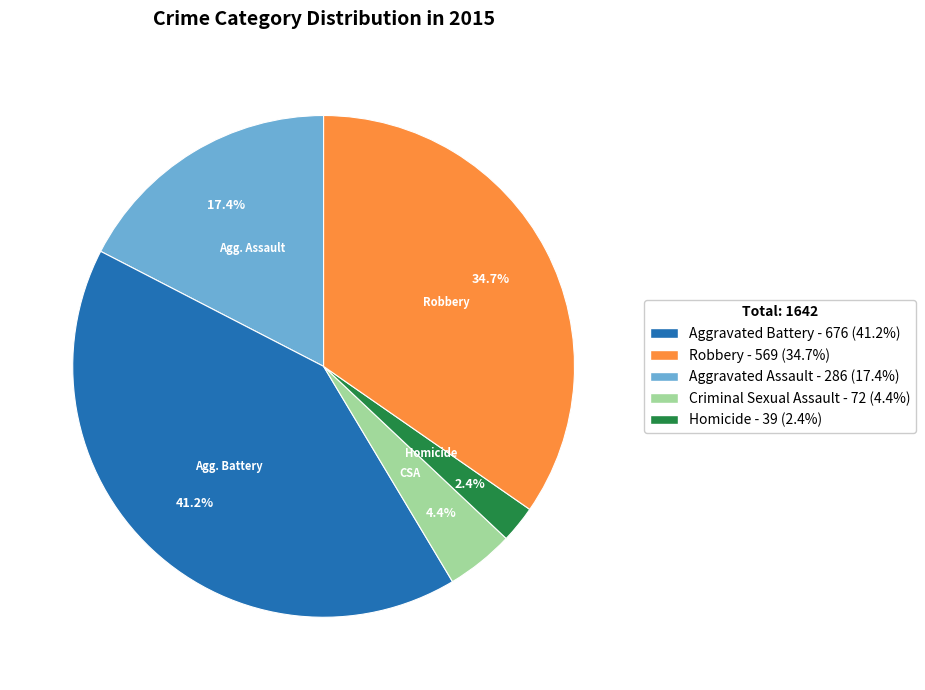

Does any single category account for the majority?

No